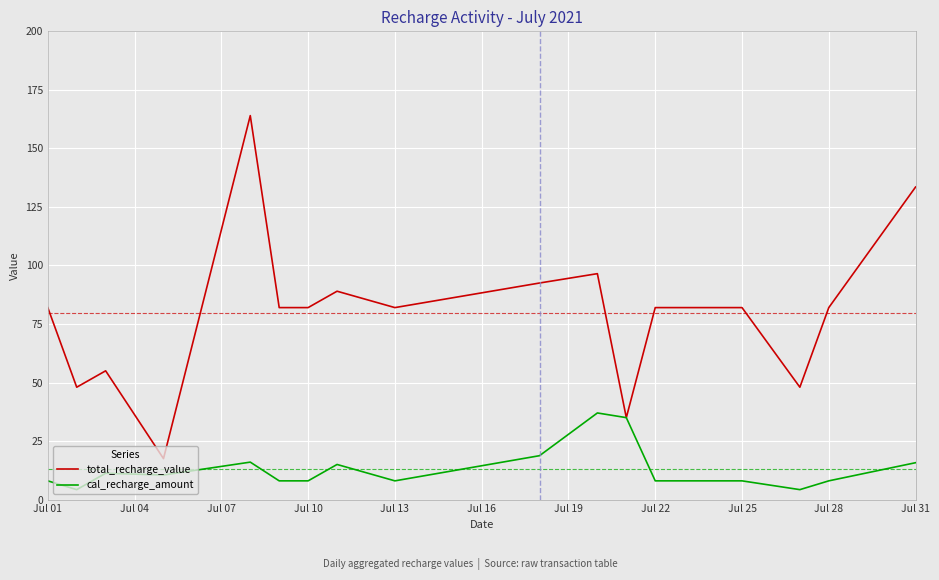

Rank the series by their maximum value, from highest to lowest.

total_recharge_value, cal_recharge_amount